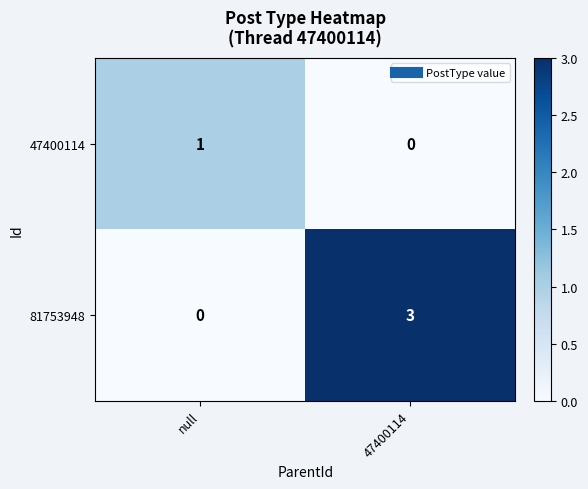

Reading right to left, what are all the values shown in this chart?

47400114: 47400114=0	null=1
81753948: 47400114=3	null=0